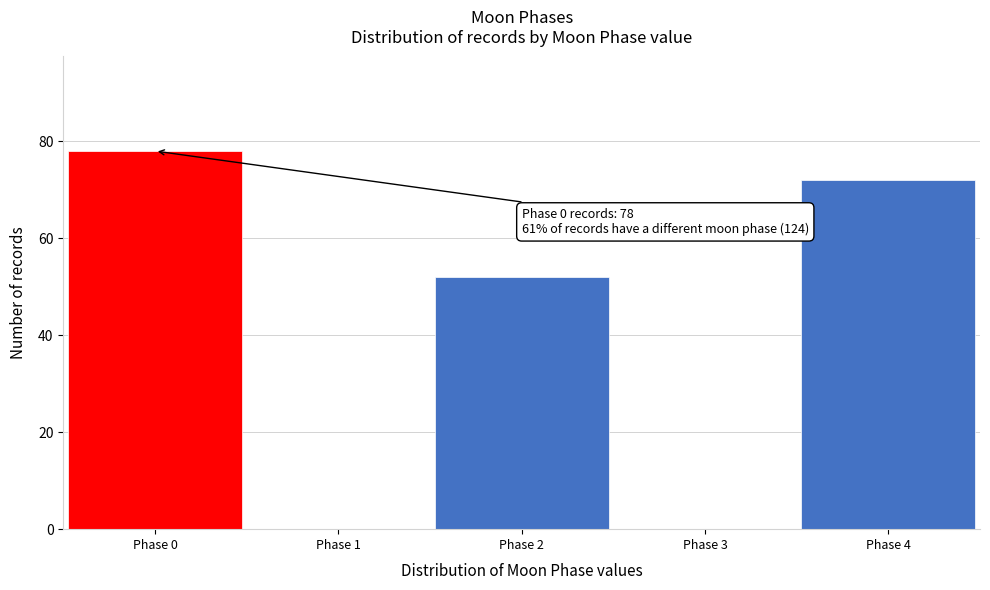

Reading left to right, extract all data points from this chart.

Phase 0=78	Phase 1=0	Phase 2=52	Phase 3=0	Phase 4=72